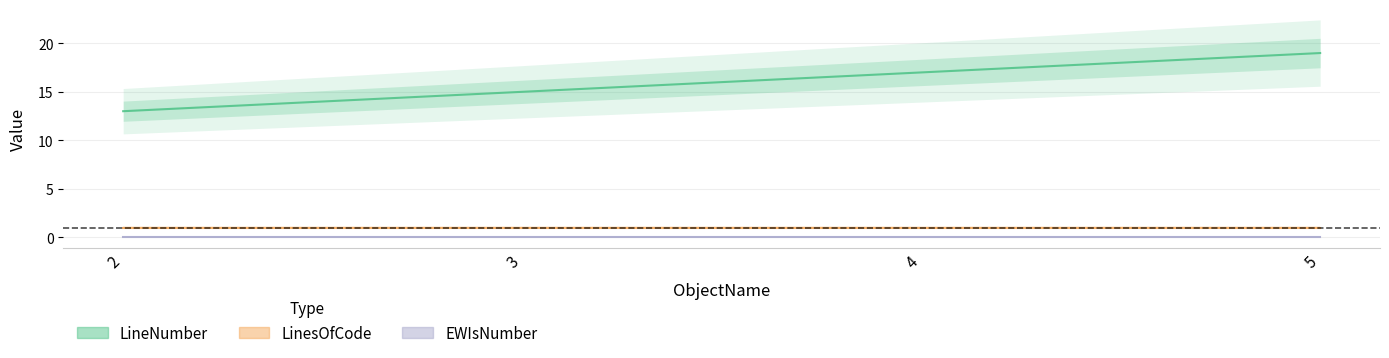

Reading left to right, what are all the values shown in this chart?

LineNumber: 2=13	3=15	4=17	5=19
LinesOfCode: 2=1	3=1	4=1	5=1
EWIsNumber: 2=0	3=0	4=0	5=0